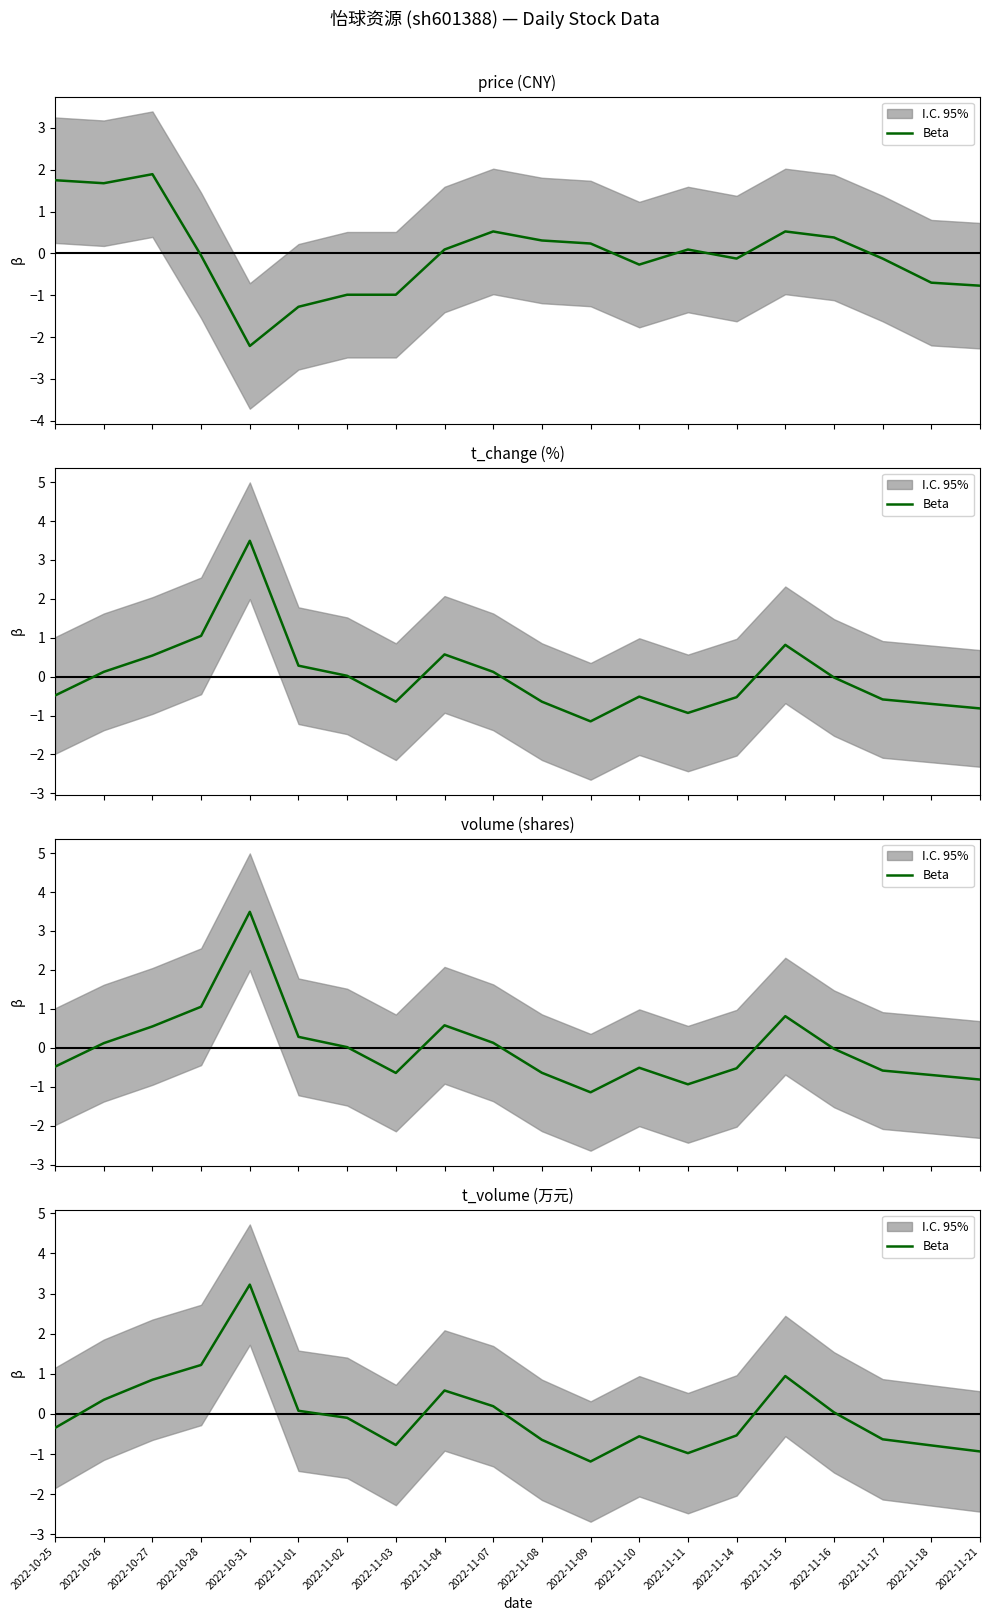

What is the difference between the values at 2022-11-11 and 2022-10-27?

1.8